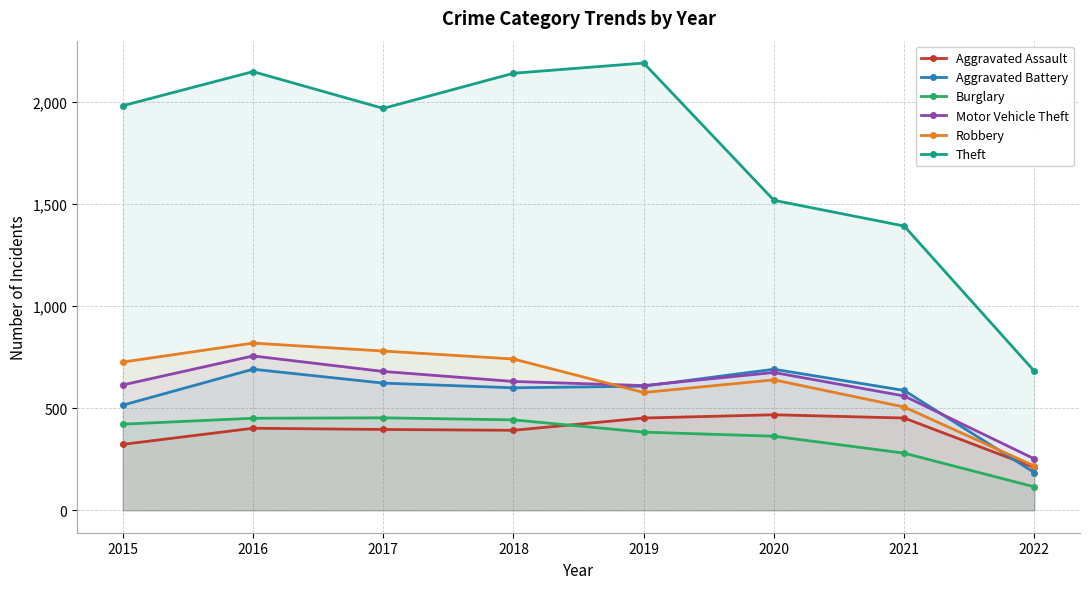

How many lines are shown in the chart?

6